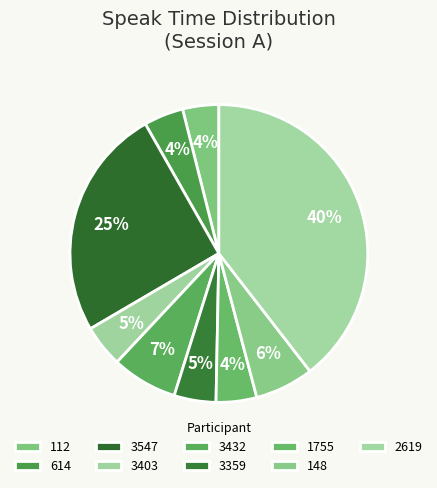

How many segments does this pie chart have?

9